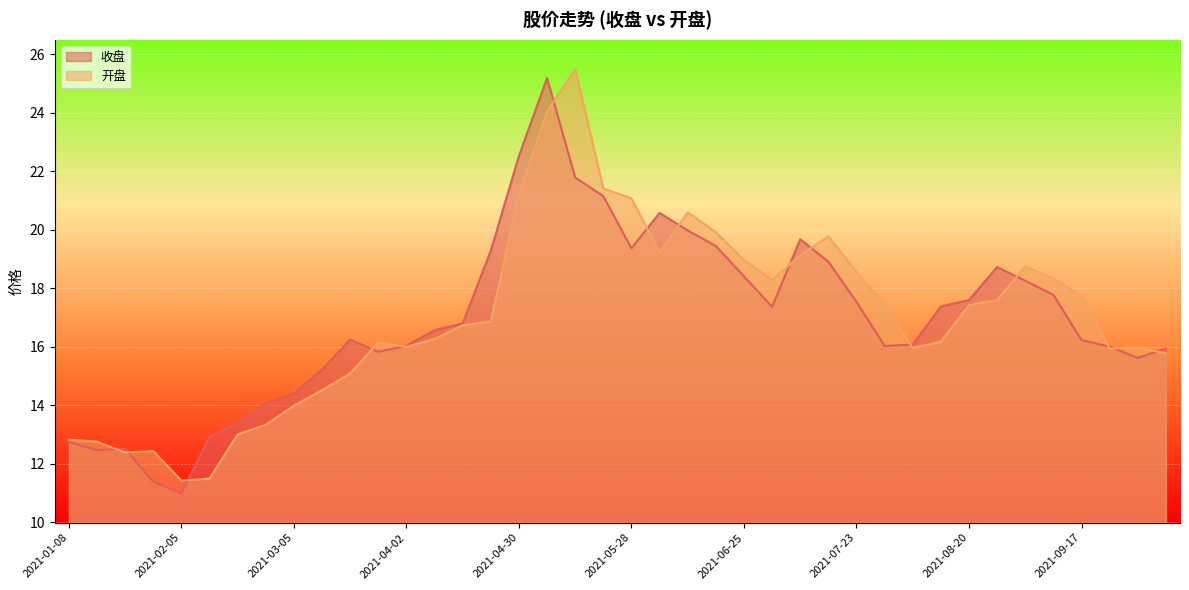

Which series has the largest range (max minus min)?

收盘